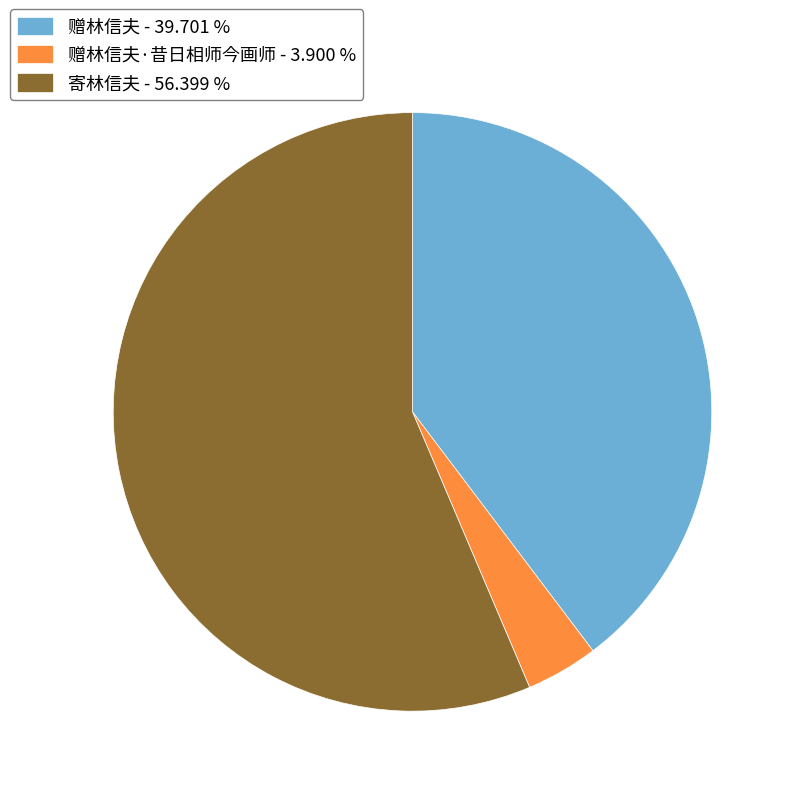

Which has a higher value, 寄林信夫 - 56.399 % or 赠林信夫·昔日相师今画师 - 3.900 %?

寄林信夫 - 56.399 %